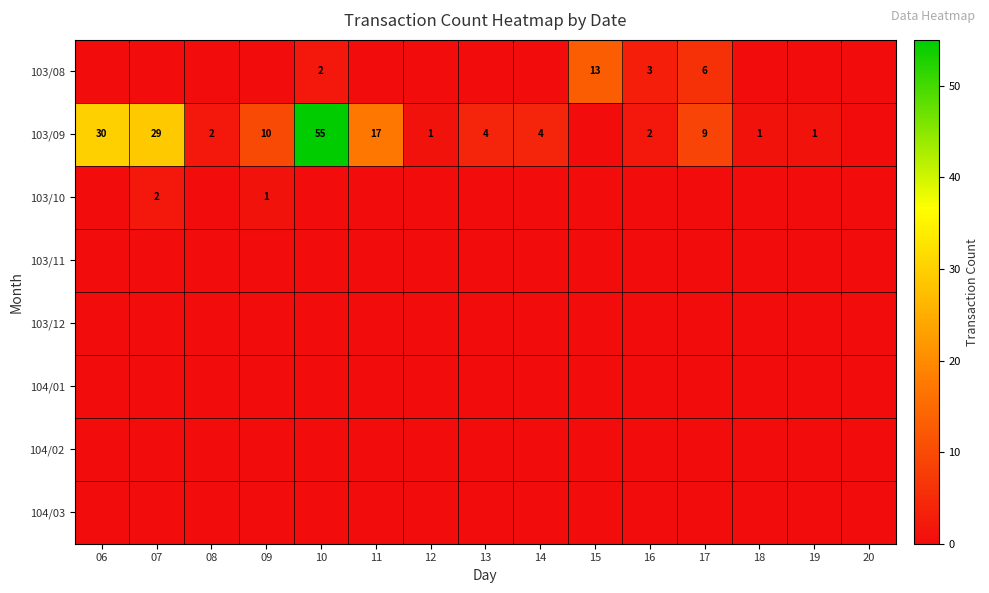

The value of 103/09 at 07 is 43. True or false?

False